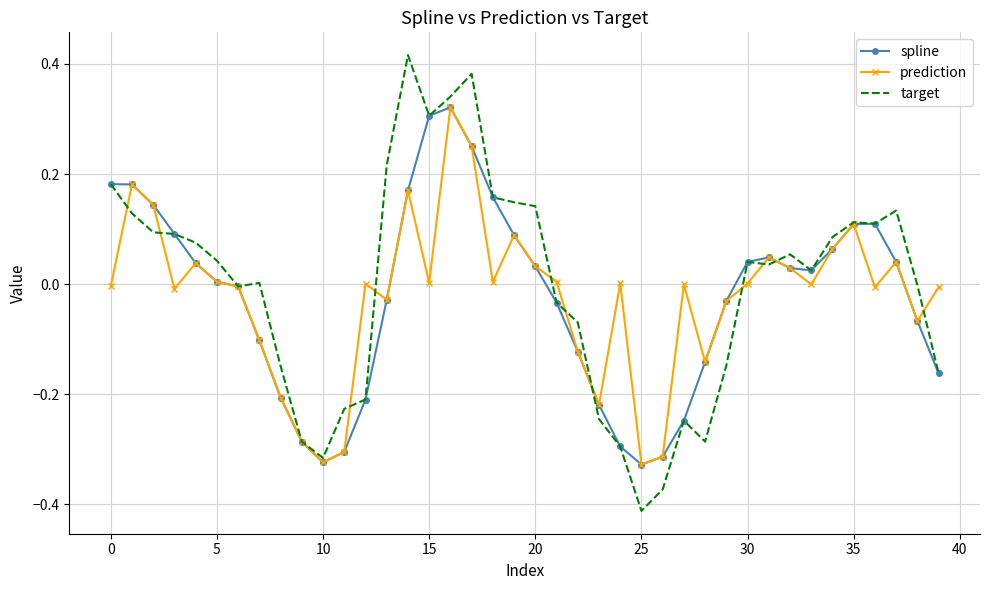

Which series has the largest range (max minus min)?

target